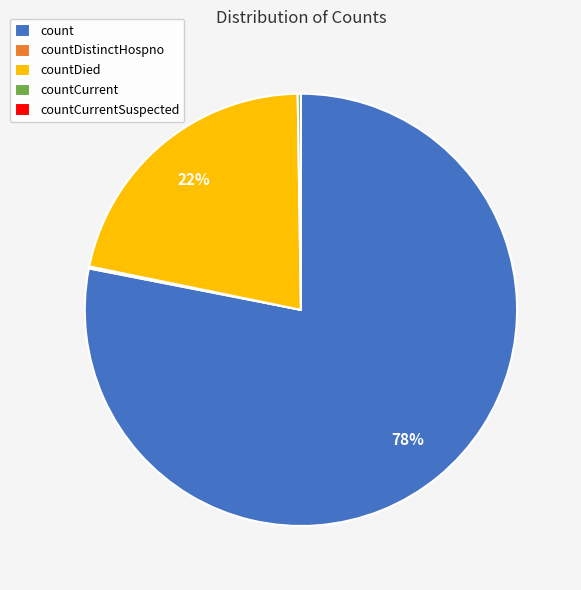

The count slice represents 83% of the pie. True or false?

False